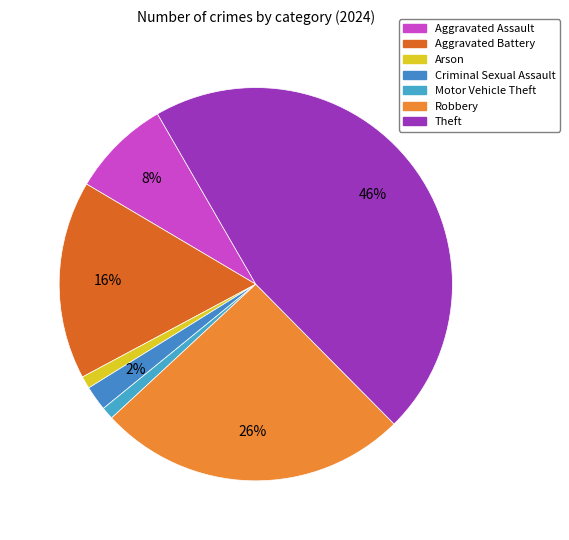

Count the number of slices in the pie.

7